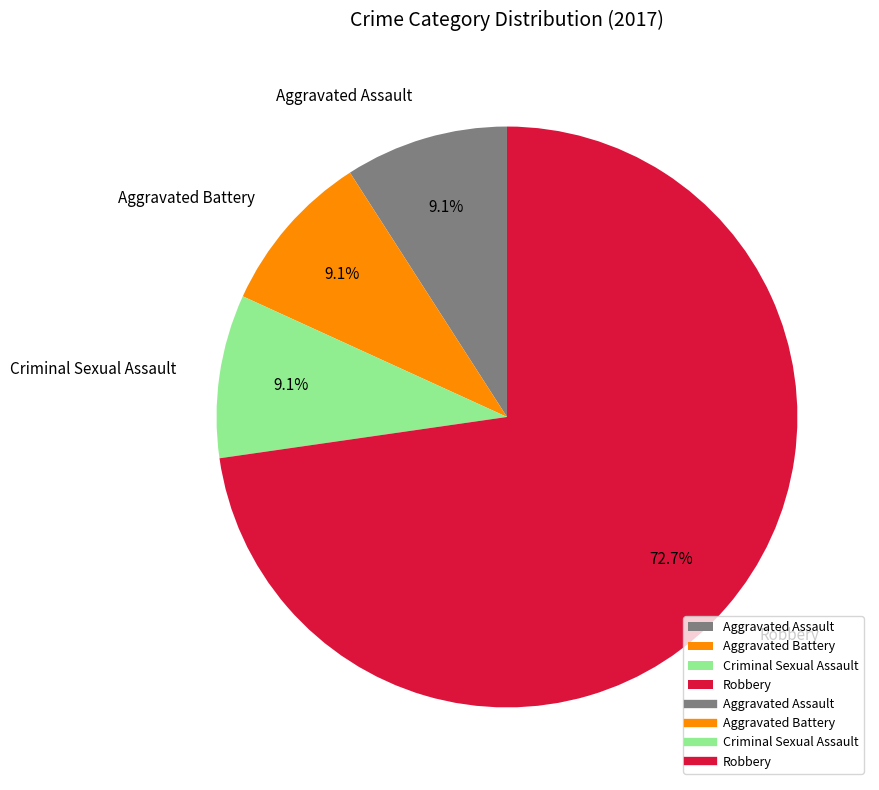

Which slice is the largest?

Robbery